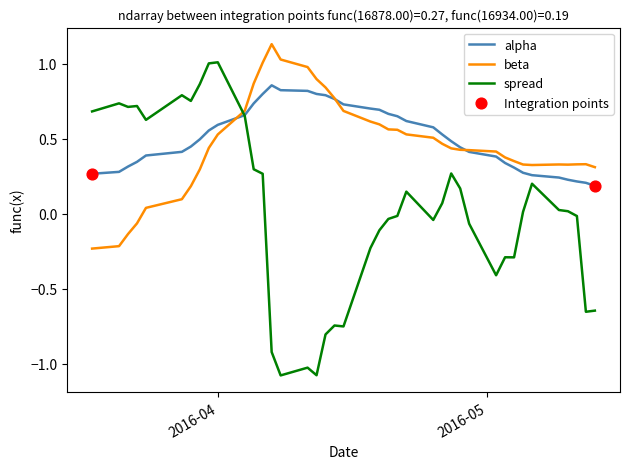

Which series has the largest total across all categories?

alpha